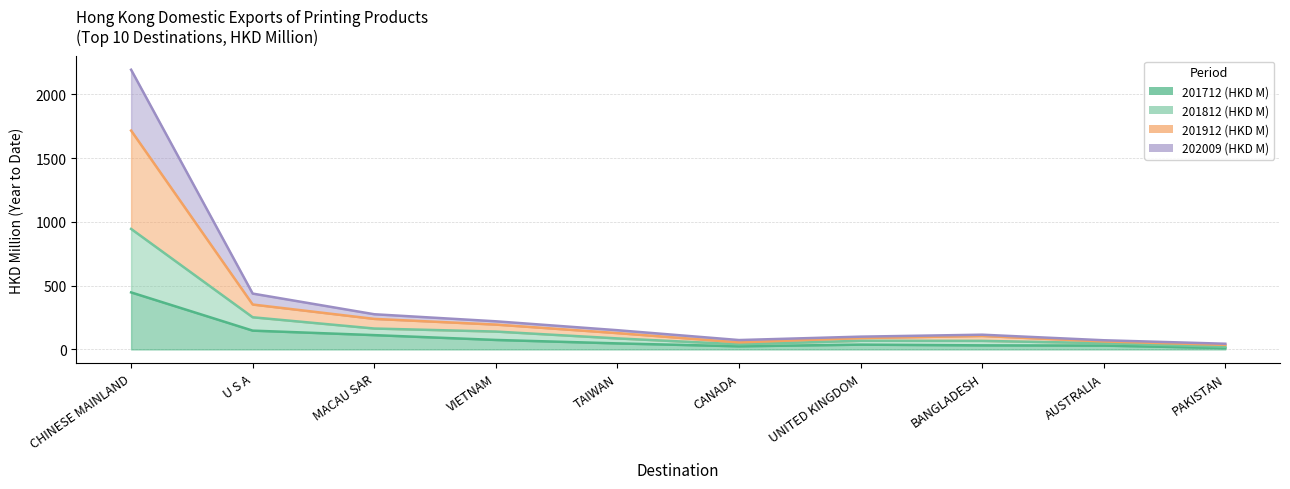

What is the label of the 1st point from the left?

CHINESE MAINLAND